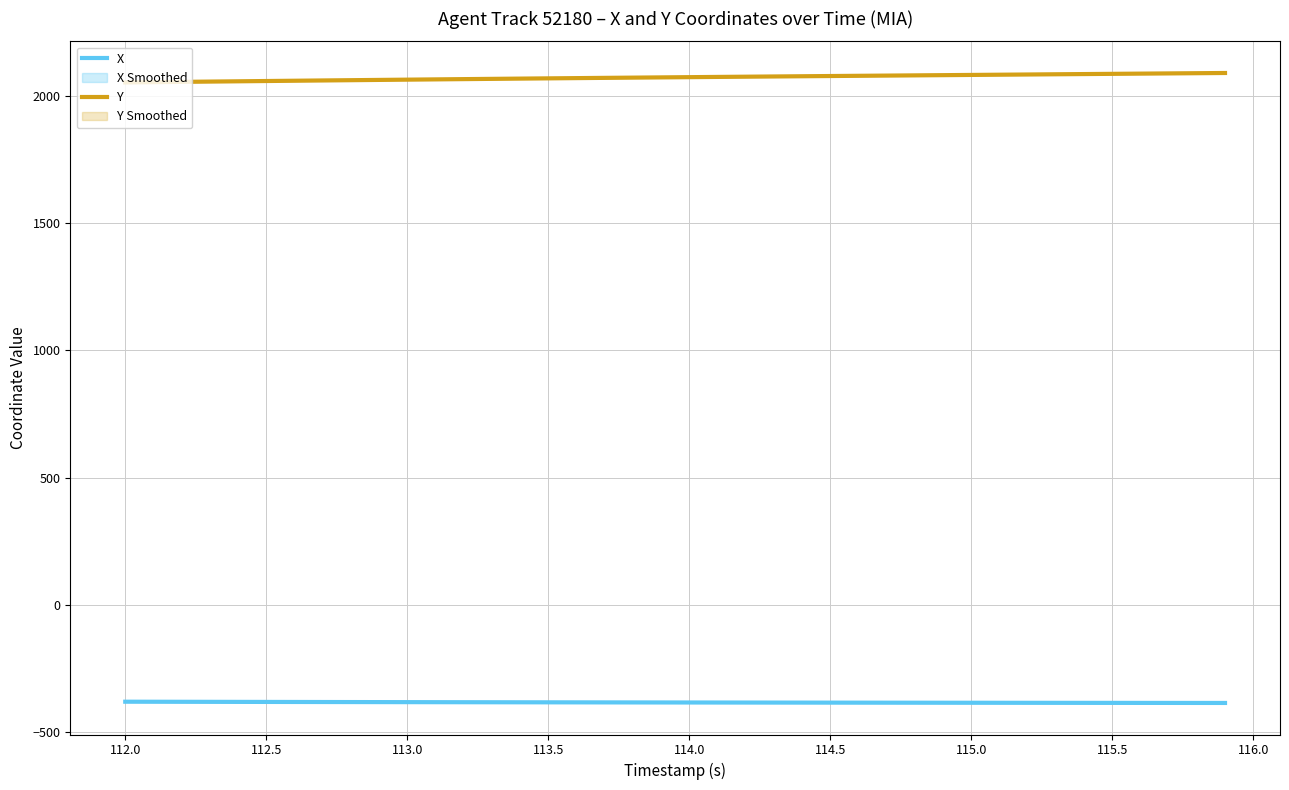

The Y series shows 2085.9 at 115.5. True or false?

True